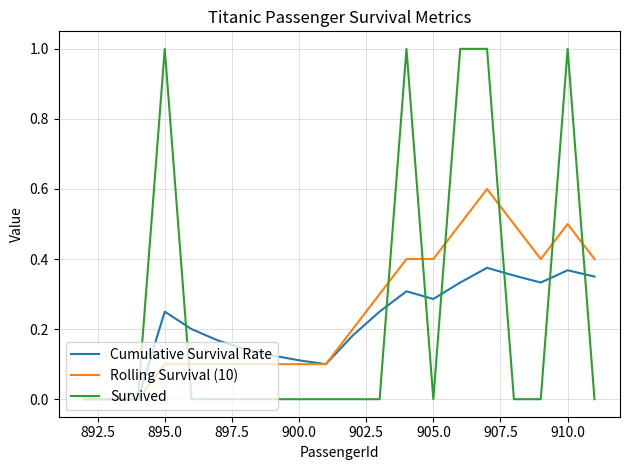

Rank the series by their maximum value, from lowest to highest.

Cumulative Survival Rate, Rolling Survival (10), Survived